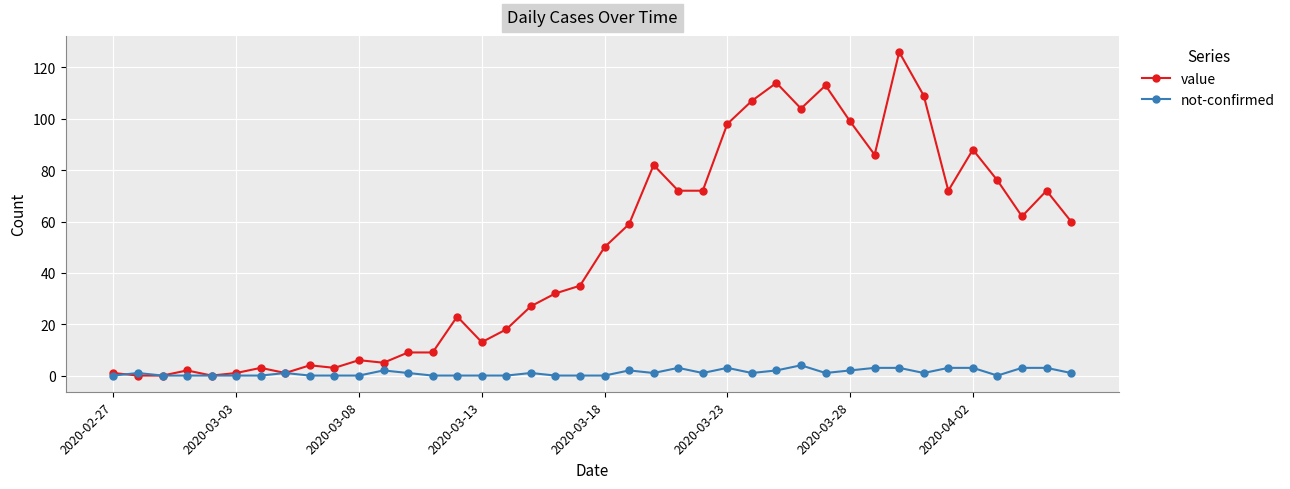

What is the maximum value for value?

126